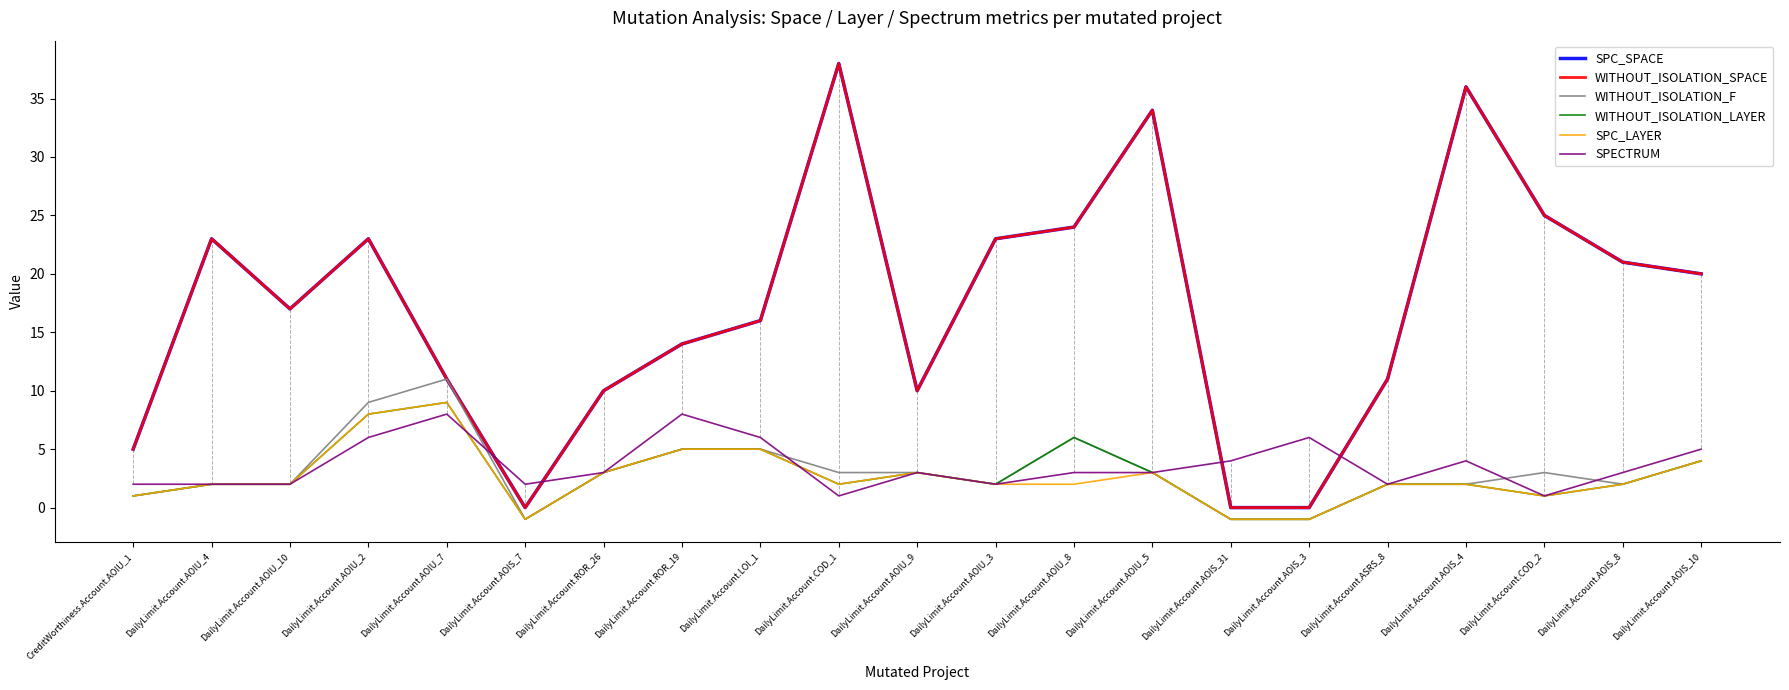

At which label does SPC_LAYER reach its peak?

DailyLimit.Account.AOIU_7